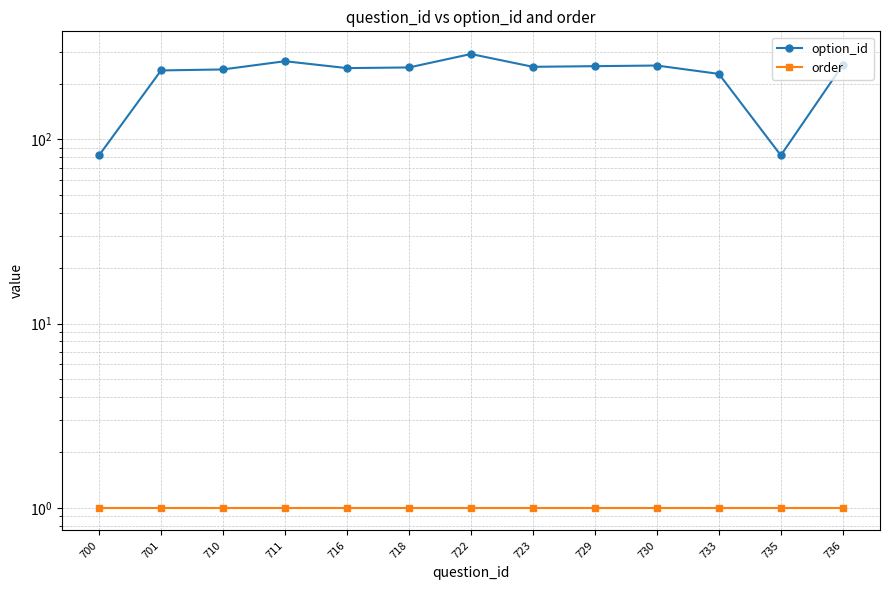

The option_id series shows 82 at 700. True or false?

True